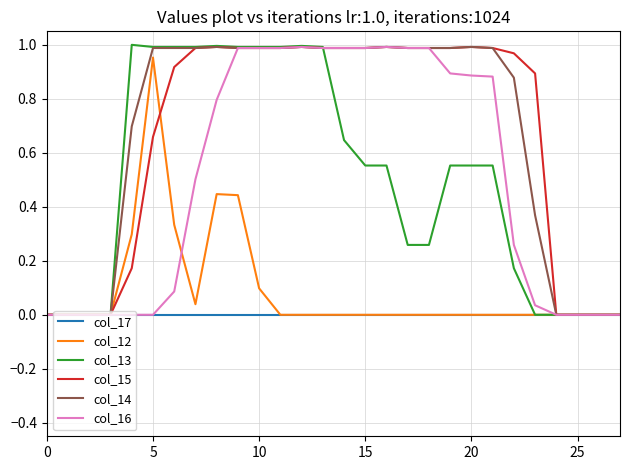

Reading right to left, extract all data points from this chart.

col_17: 0.0	0.0	0.0	0.0	0.0	0.0	0.0	0.0	0.0	0.0	0.0	0.0	0.0	0.0	0.0	0.0	0.0	0.0	0.0	0.0	0.0	0.0	0.0	0.0	0.0	0.0	0.0	0.0
col_12: 0.0	0.0	0.0	0.0	0.0	0.0	0.0	0.0	0.0	0.0	0.0	0.0	0.0	0.0	0.0	0.0	0.0	0.1	0.4	0.4	0.0	0.3	1.0	0.3	0.0	0.0	0.0	0.0
col_13: 0.0	0.0	0.0	0.0	0.0	0.2	0.6	0.6	0.6	0.3	0.3	0.6	0.6	0.6	1.0	1.0	1.0	1.0	1.0	1.0	1.0	1.0	1.0	1.0	0.0	0.0	0.0	0.0
col_15: 0.0	0.0	0.0	0.0	0.9	1.0	1.0	1.0	1.0	1.0	1.0	1.0	1.0	1.0	1.0	1.0	1.0	1.0	1.0	1.0	1.0	0.9	0.7	0.2	0.0	0.0	0.0	0.0
col_14: 0.0	0.0	0.0	0.0	0.4	0.9	1.0	1.0	1.0	1.0	1.0	1.0	1.0	1.0	1.0	1.0	1.0	1.0	1.0	1.0	1.0	1.0	1.0	0.7	0.0	0.0	0.0	0.0
col_16: 0.0	0.0	0.0	0.0	0.0	0.3	0.9	0.9	0.9	1.0	1.0	1.0	1.0	1.0	1.0	1.0	1.0	1.0	1.0	0.8	0.5	0.1	0.0	0.0	0.0	0.0	0.0	0.0